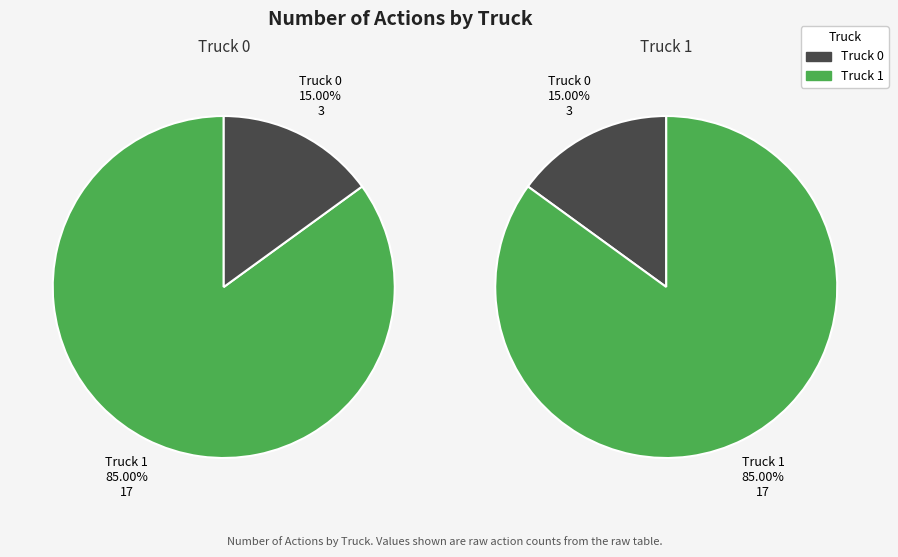

Which slice is the largest?

Truck 1